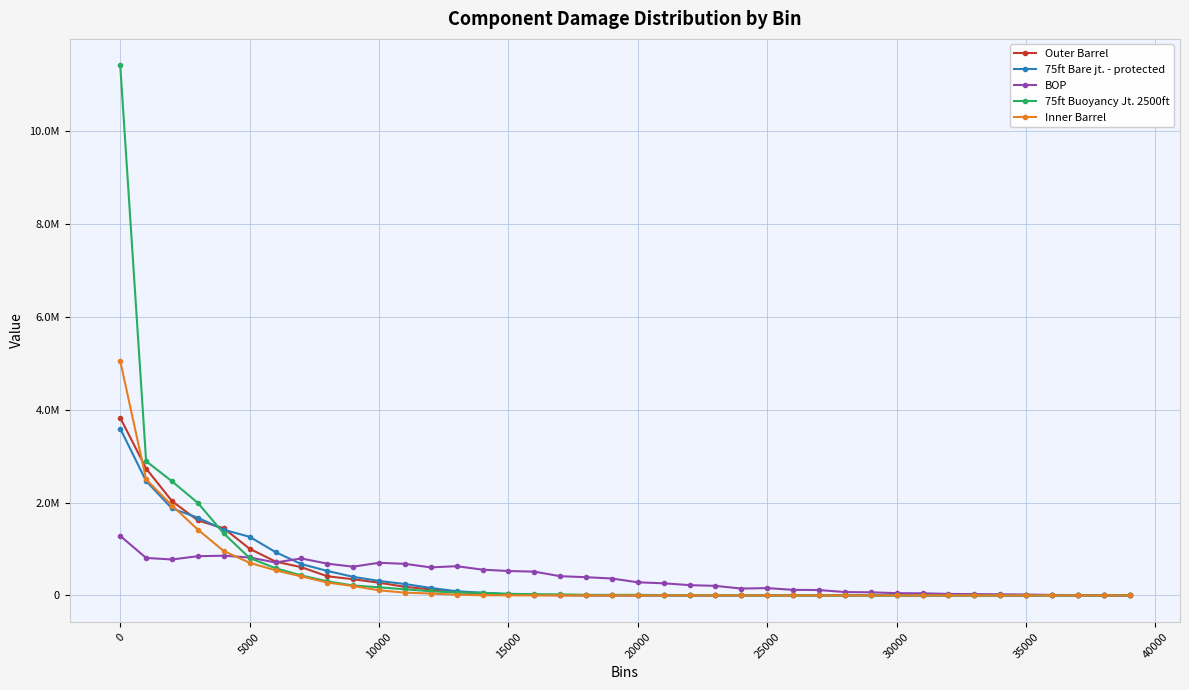

How many interior local valleys does the BOP series have?

5